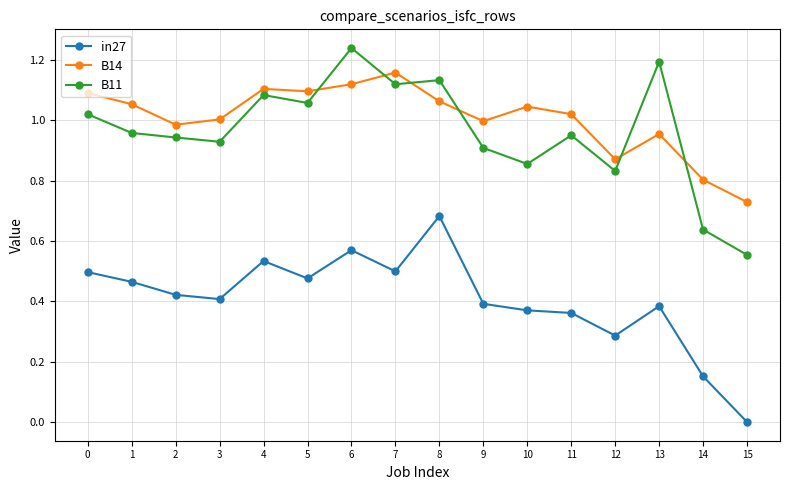

The value of B14 at 7 is 1.2. True or false?

True